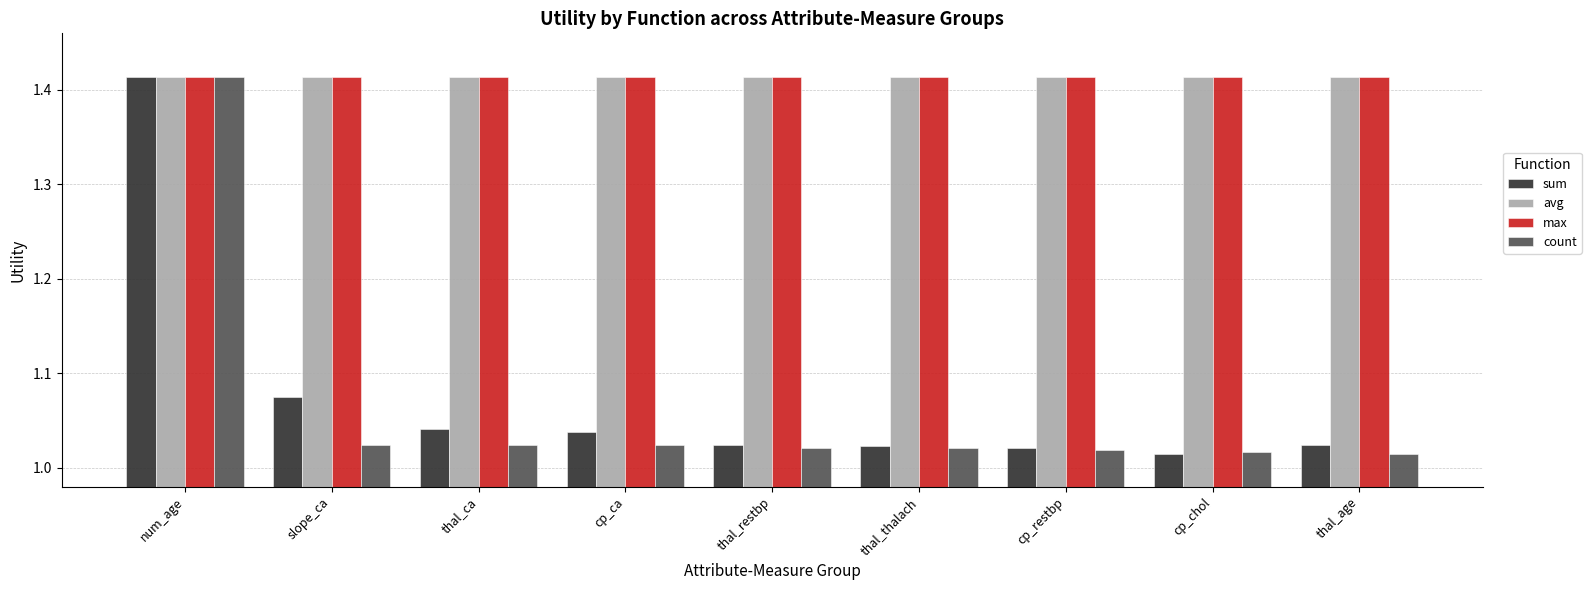

What is the total value across all series at cp_chol?

4.9